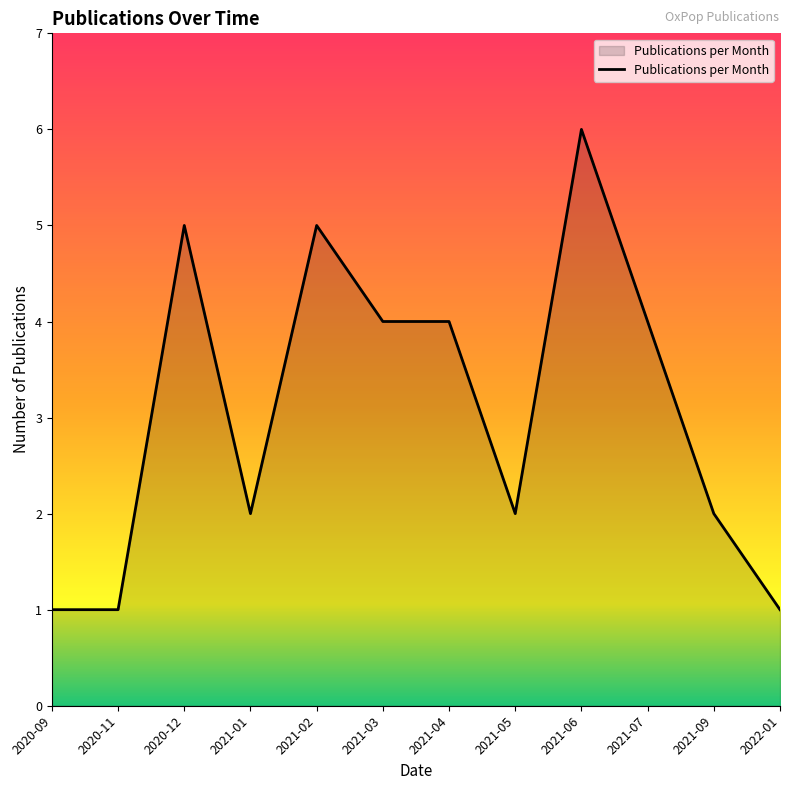

What is the difference between the maximum and minimum values?

5